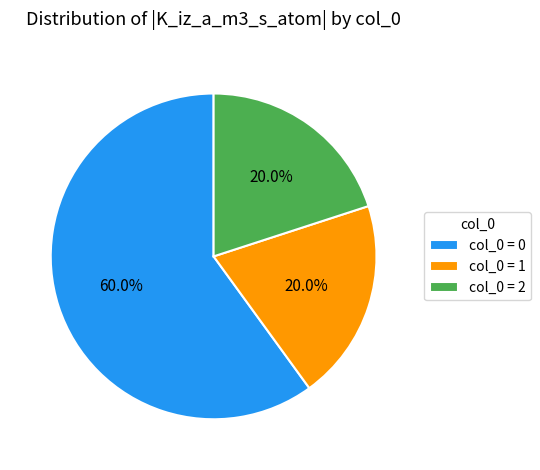

Between col_0 = 0 and col_0 = 2, which is larger?

col_0 = 0